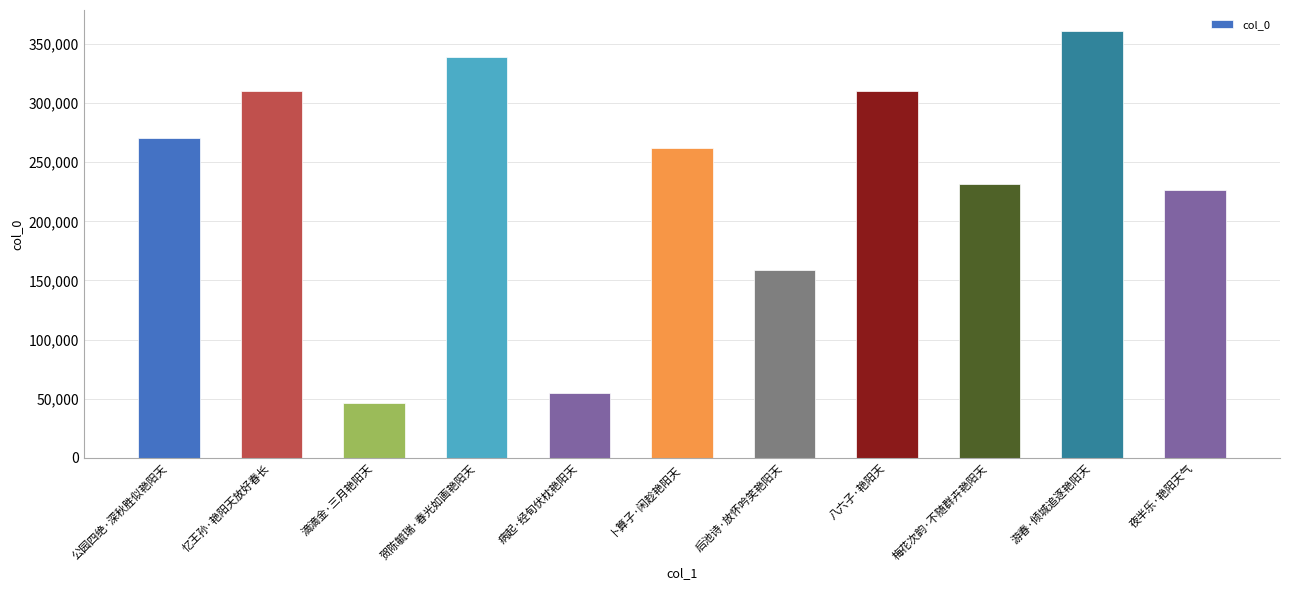

What is the minimum value shown in the chart?

46082